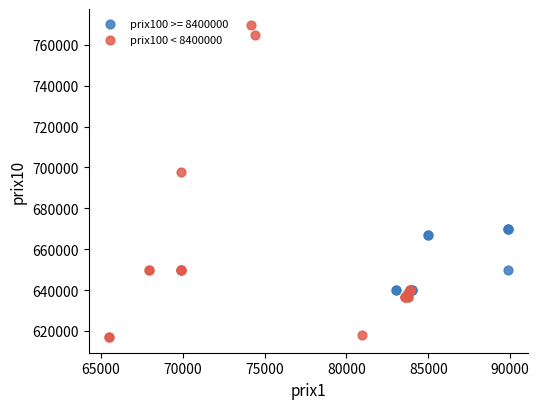

Which series has the largest Y range (max minus min)?

prix100 < 8400000